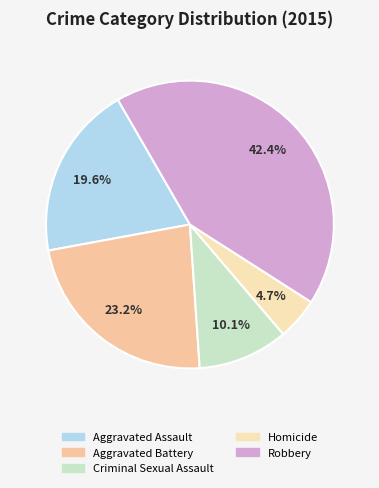

True or false: Robbery accounts for 30% of the total.

False